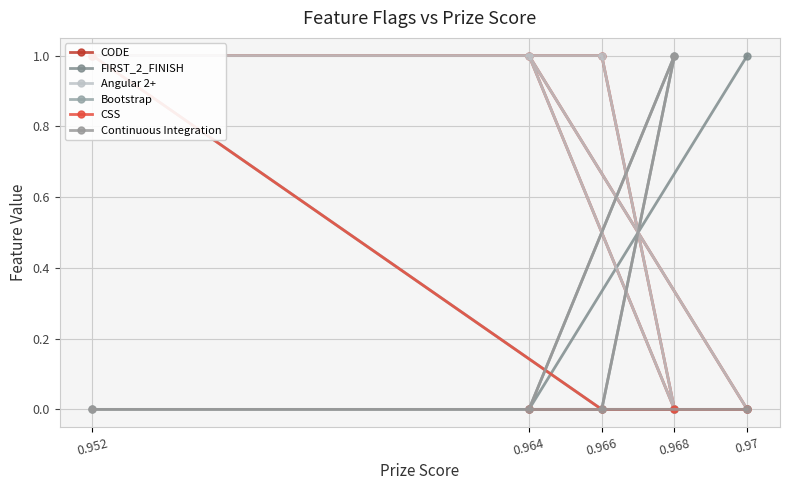

Between which two adjacent categories do Angular 2+ and Continuous Integration first intersect?

0.966 and 0.968